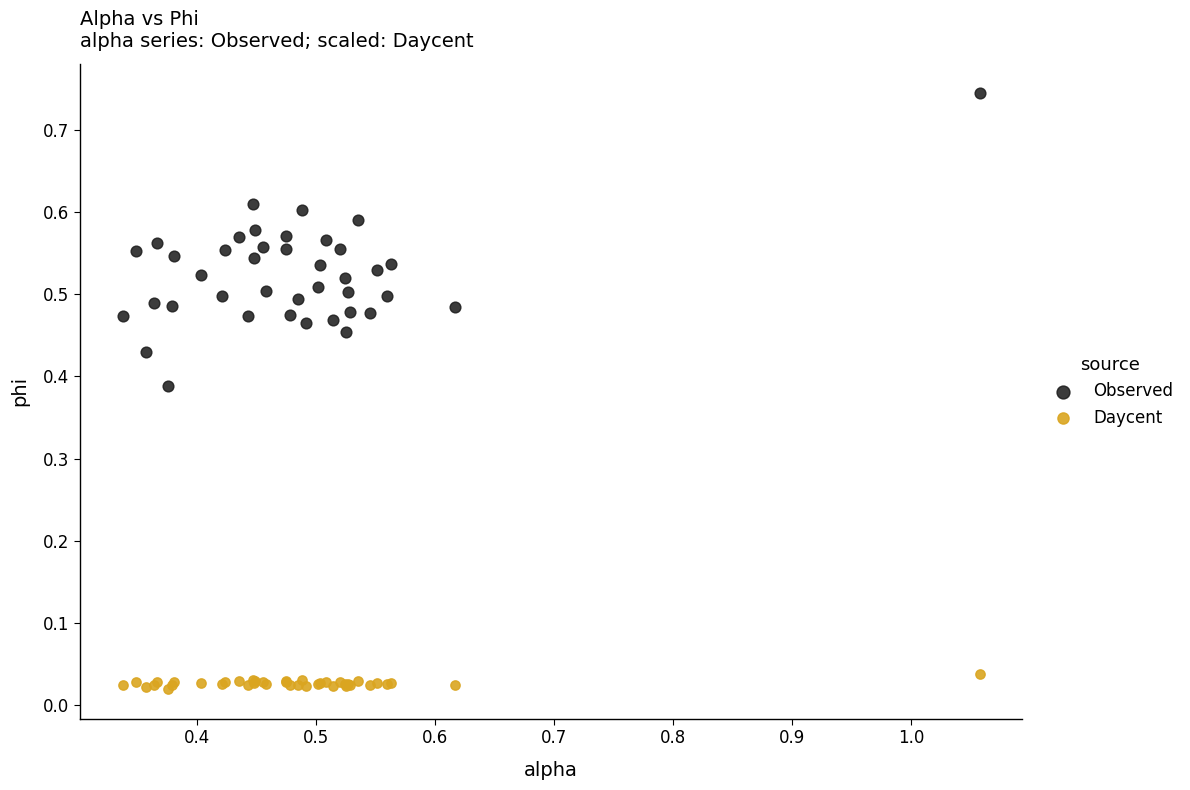

Which series reaches the maximum Y coordinate?

Observed